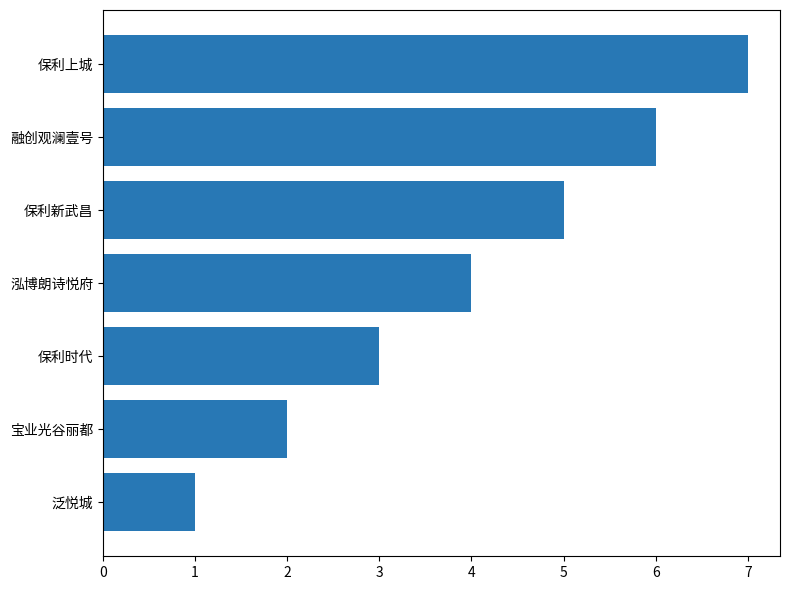

Rank the categories by value from lowest to highest.

泛悦城, 宝业光谷丽都, 保利时代, 泓博朗诗悦府, 保利新武昌, 融创观澜壹号, 保利上城